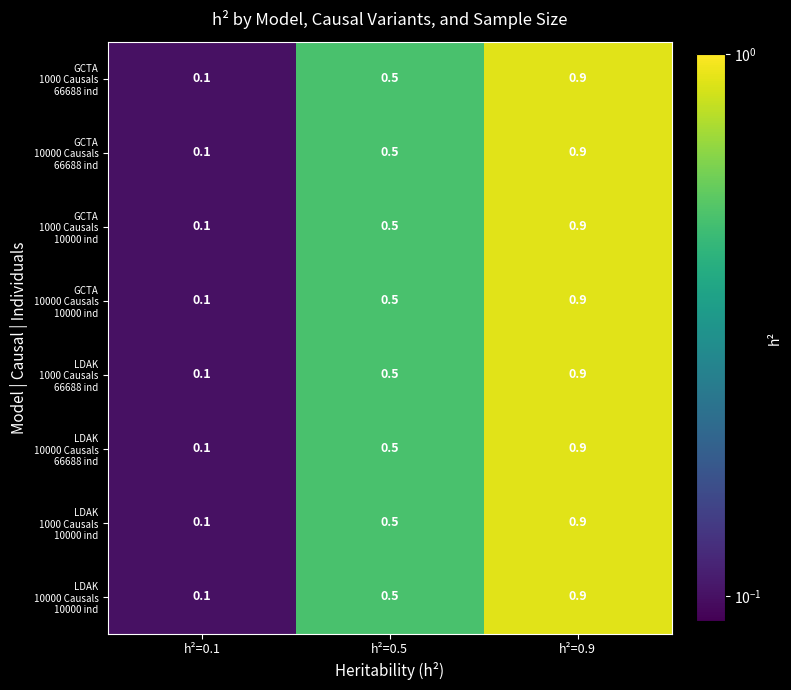

At how many categories does at least one series exceed 0?

3